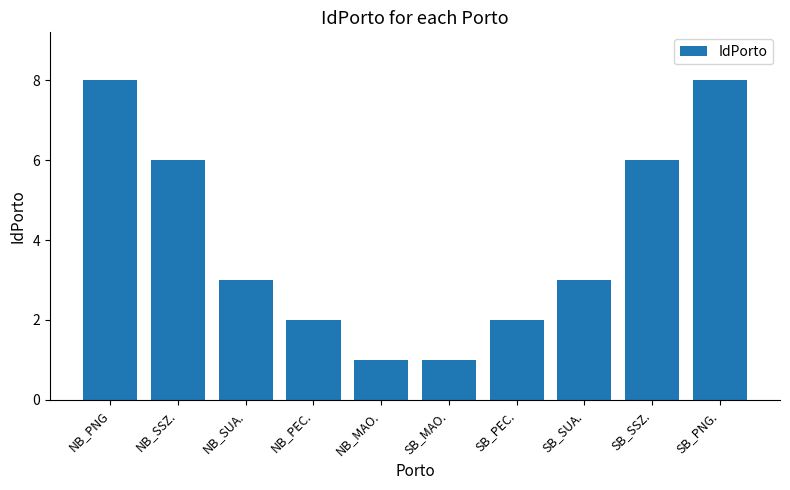

What is the change in value from NB_SSZ. to SB_SUA.?

-3